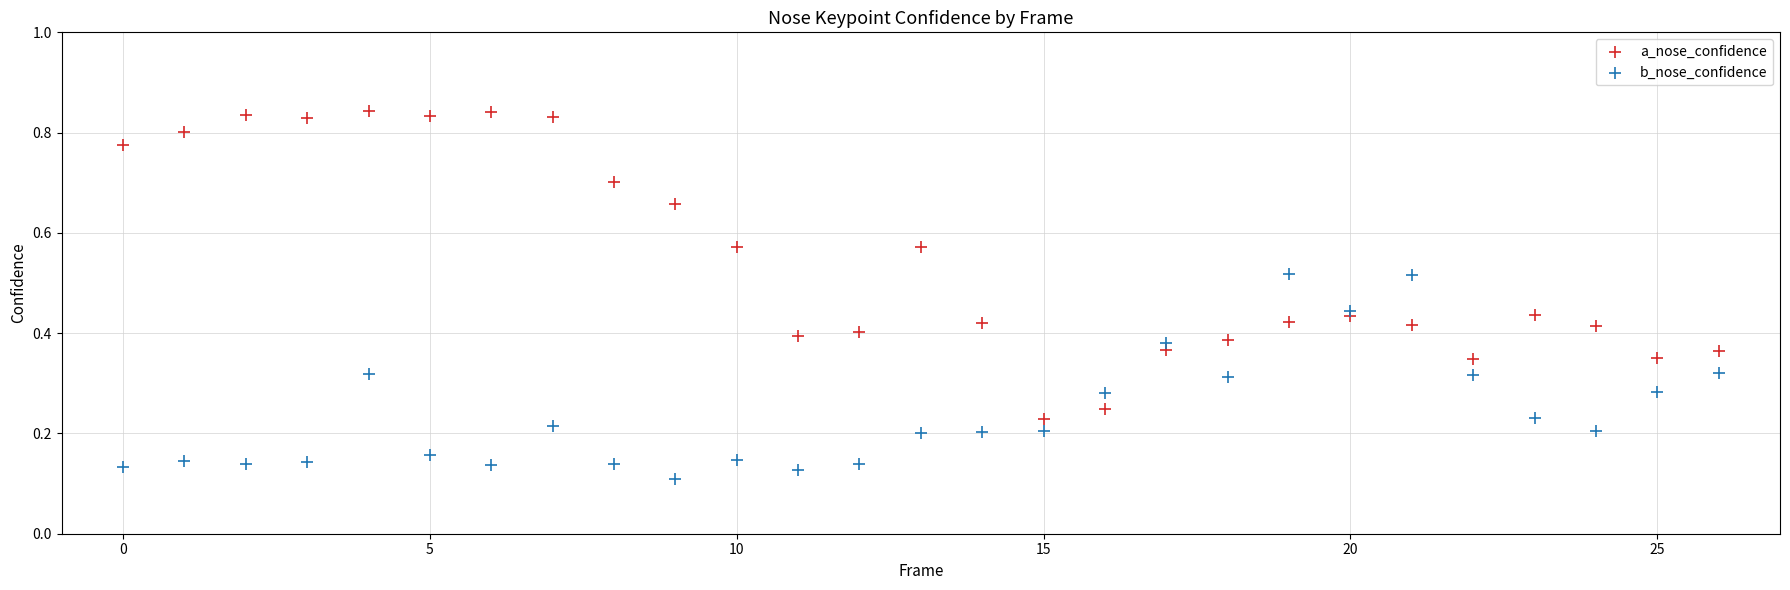

Which series reaches the minimum Y coordinate?

b_nose_confidence